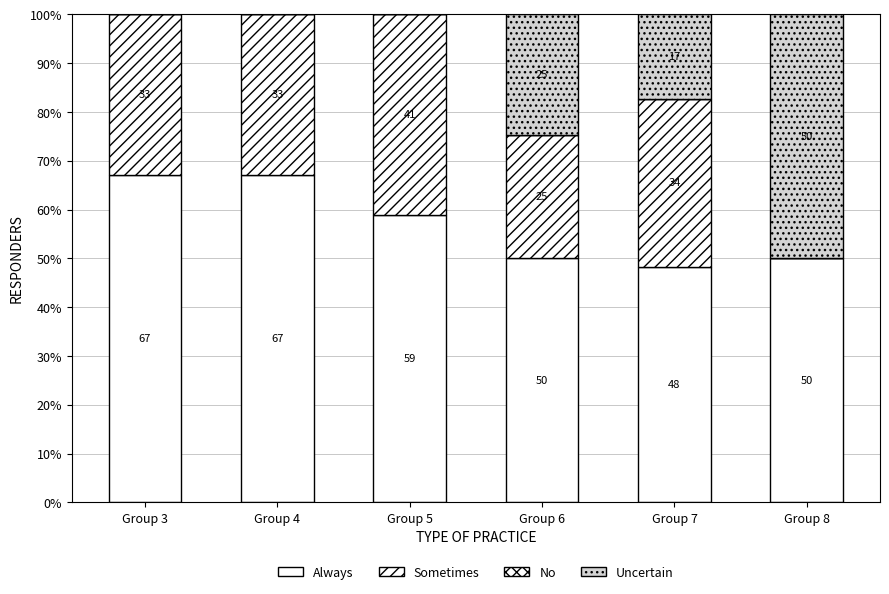

Which has a higher value, Group 6 or Group 8?

Group 8